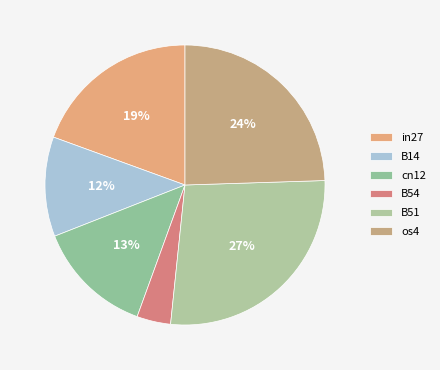

How many slices are in this pie chart?

6